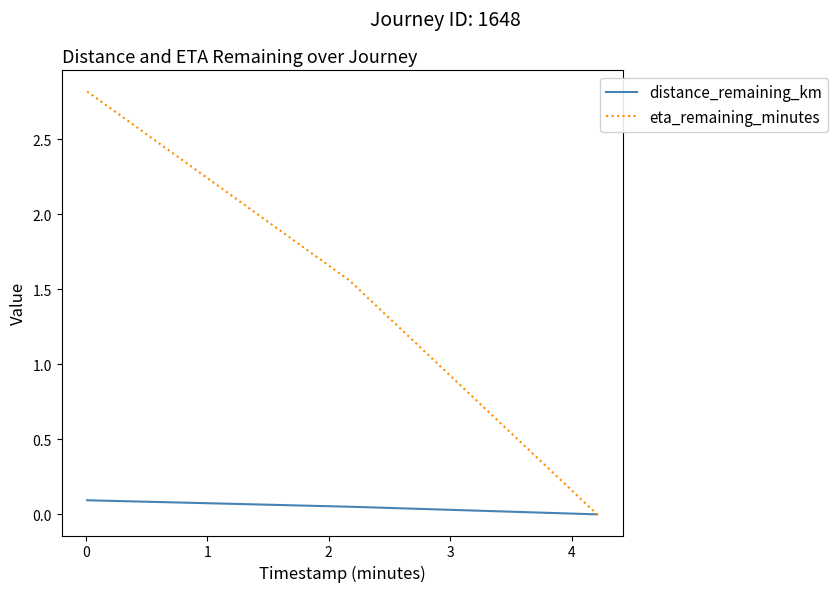

Which series has the widest spread of values?

eta_remaining_minutes